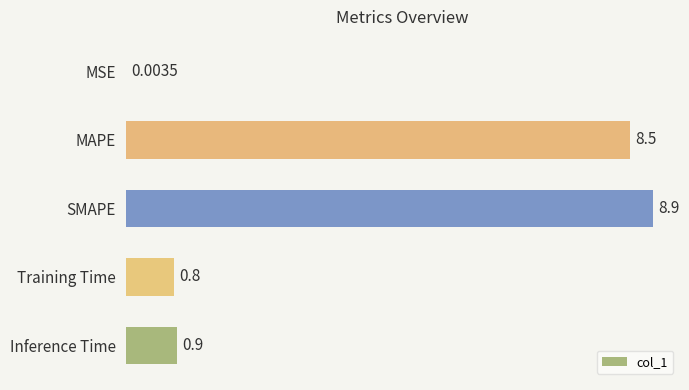

What is the maximum value shown in the chart?

8.9